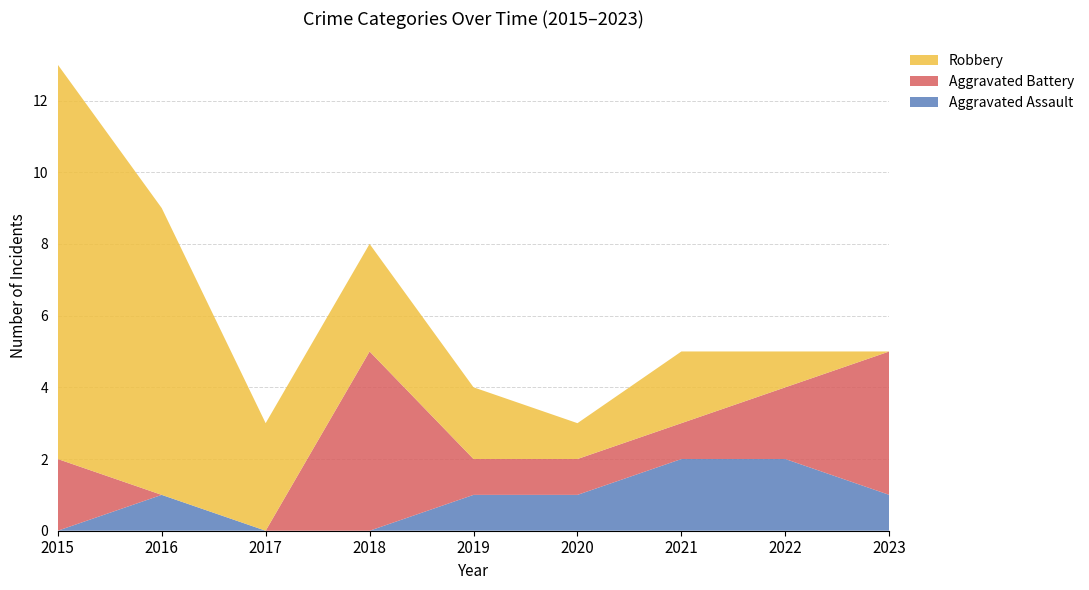

Reading left to right, transcribe all the data shown in this chart.

Aggravated Assault: 2015=0	2016=1	2017=0	2018=0	2019=1	2020=1	2021=2	2022=2	2023=1
Aggravated Battery: 2015=2	2016=0	2017=0	2018=5	2019=1	2020=1	2021=1	2022=2	2023=4
Robbery: 2015=11	2016=8	2017=3	2018=3	2019=2	2020=1	2021=2	2022=1	2023=0